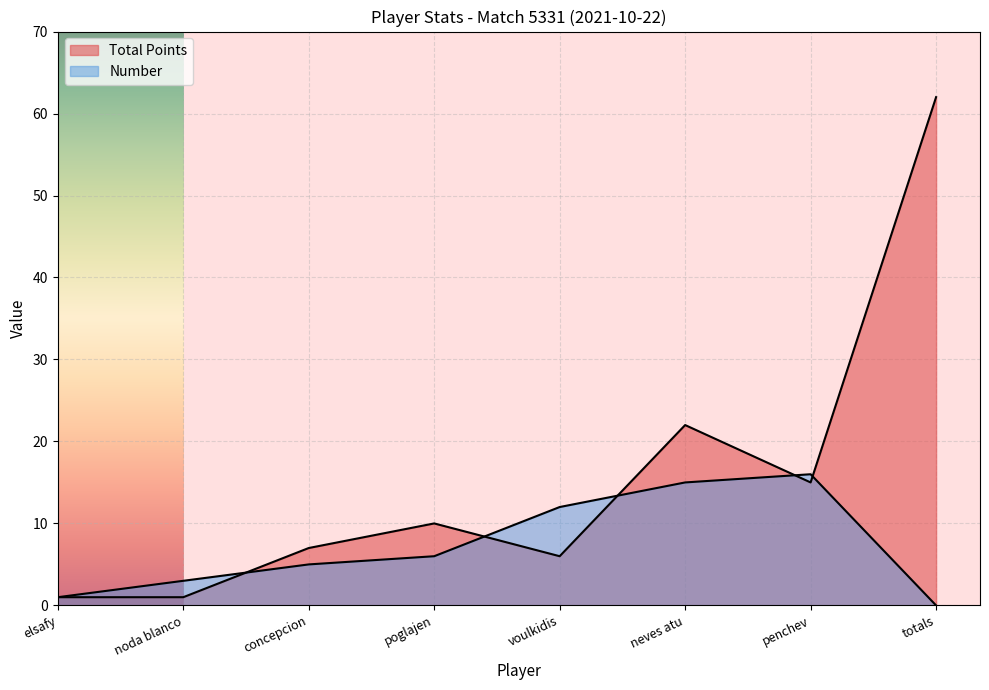

Rank the categories by Total Points value from lowest to highest.

elsafy, noda blanco, voulkidis, concepcion, poglajen, penchev, neves atu, totals